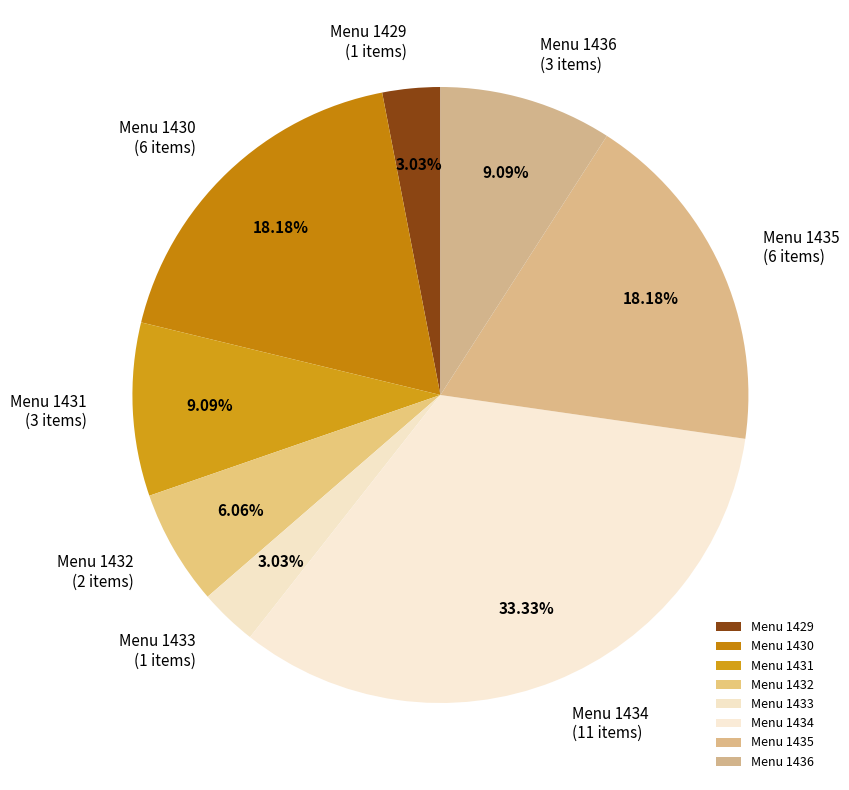

To the nearest percent, what is the average slice percentage?

12%